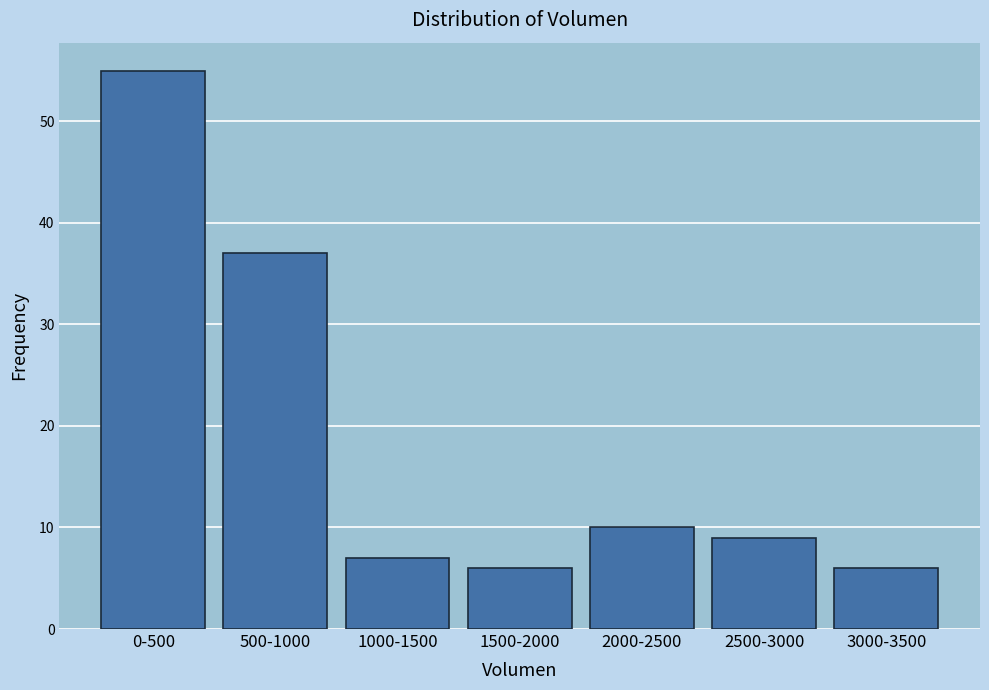

Reading right to left, what are all the values shown in this chart?

3000-3500=6	2500-3000=9	2000-2500=10	1500-2000=6	1000-1500=7	500-1000=37	0-500=55